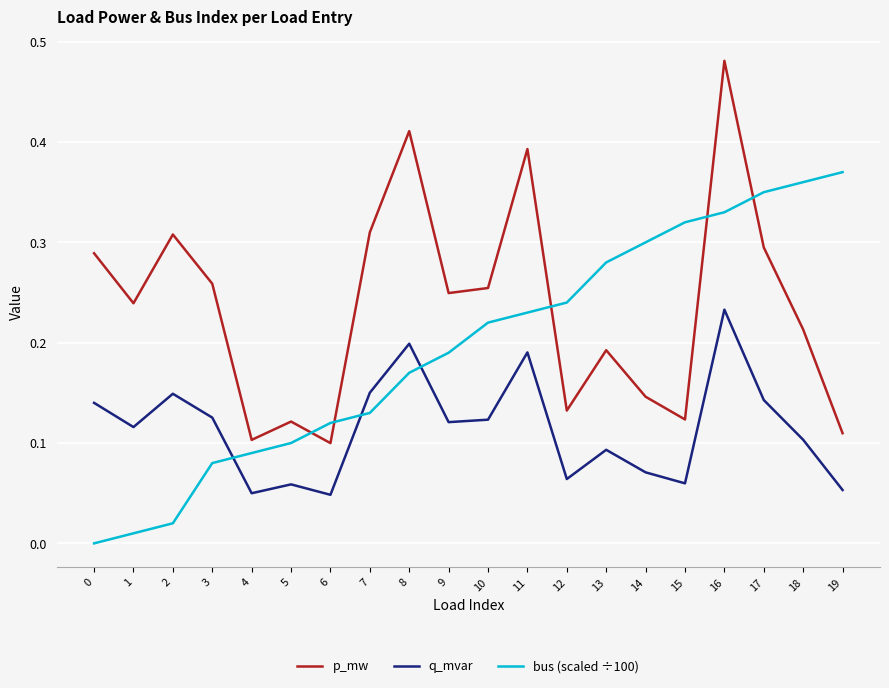

True or false: q_mvar and p_mw cross at least once.

False